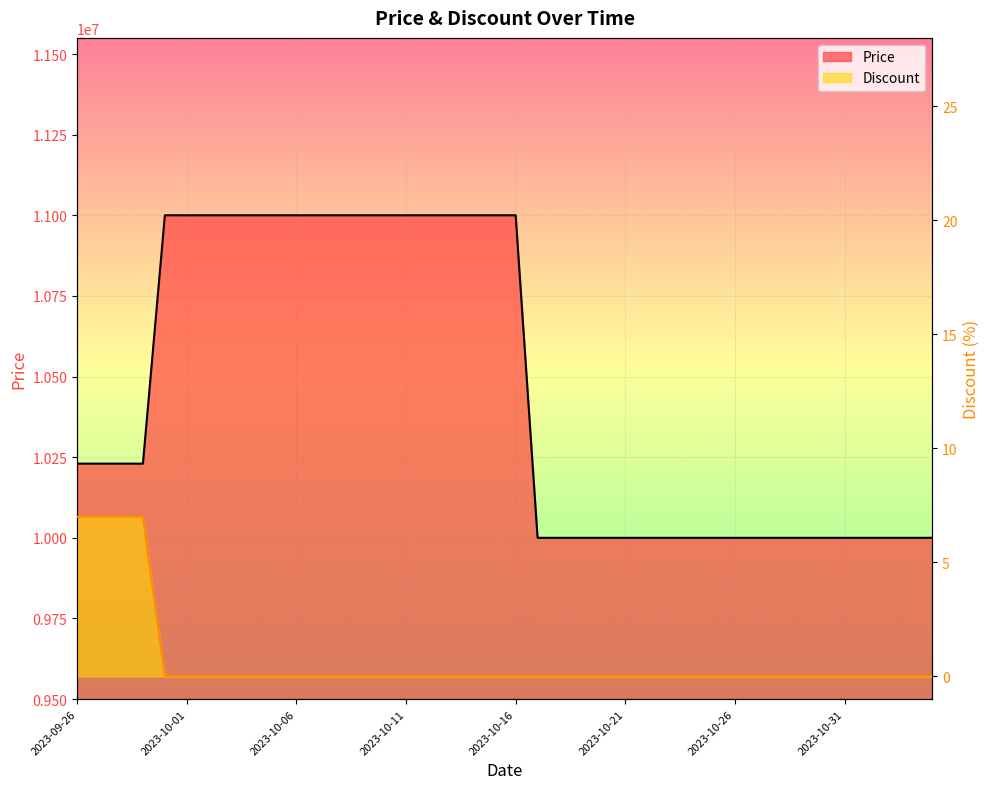

Which series has the largest range (max minus min)?

Price